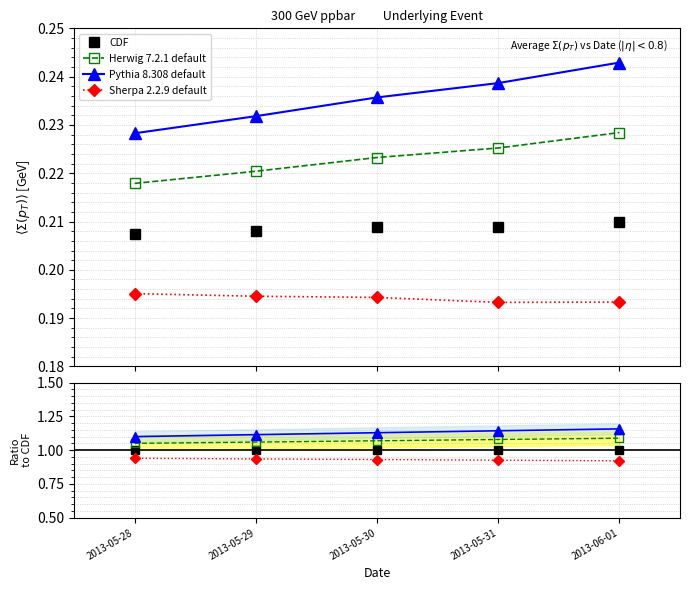

Rank the series by their average value, from highest to lowest.

Pythia 8.308 default, Herwig 7.2.1 default, CDF, Sherpa 2.2.9 default